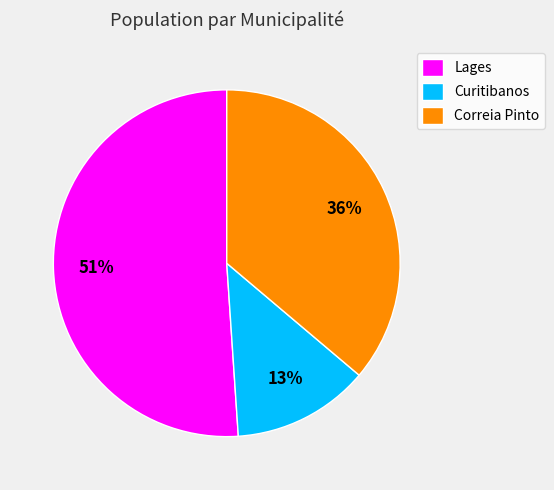

Is there any slice that represents more than half of the pie?

Yes